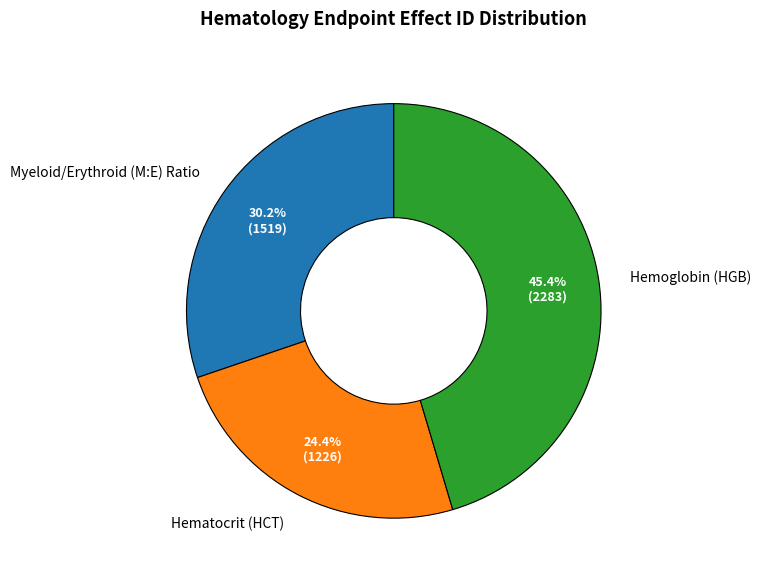

The Myeloid/Erythroid (M:E) Ratio slice represents 30% of the pie. True or false?

True